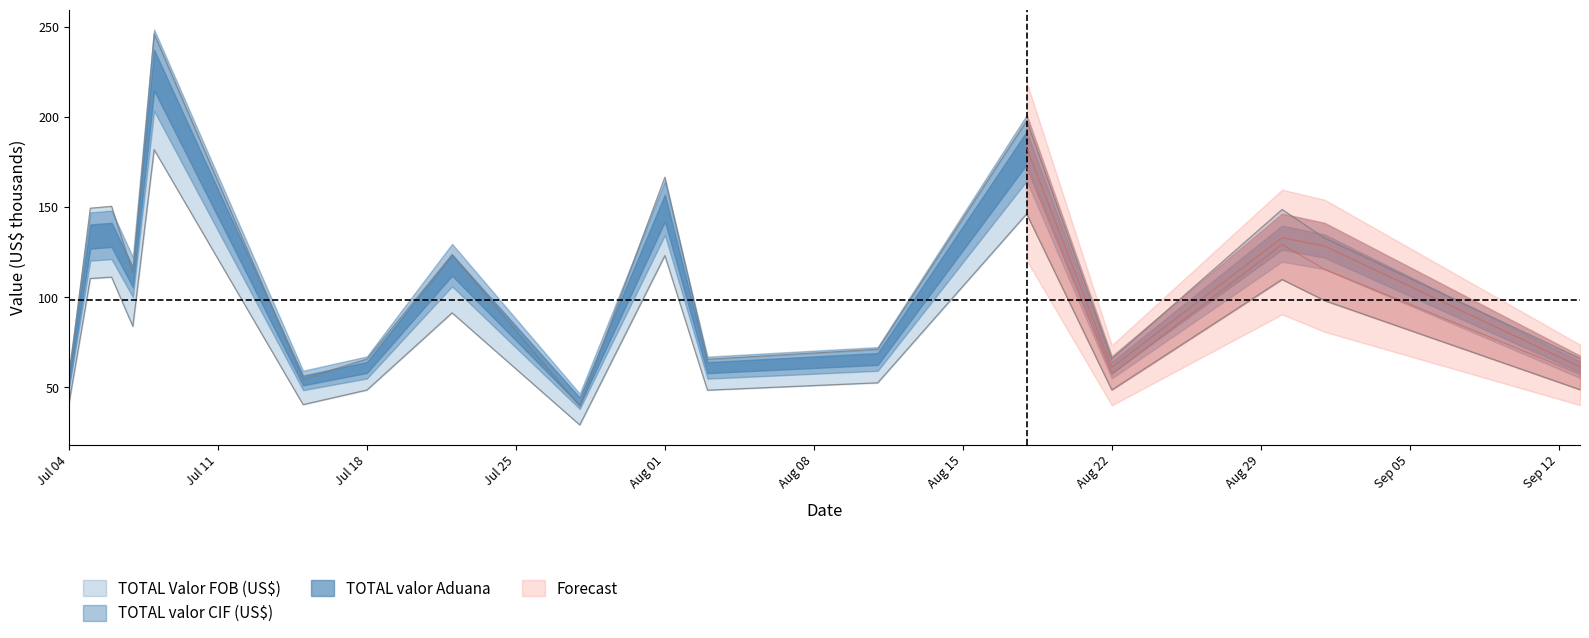

Does the chart display data point markers on the line(s)?

No